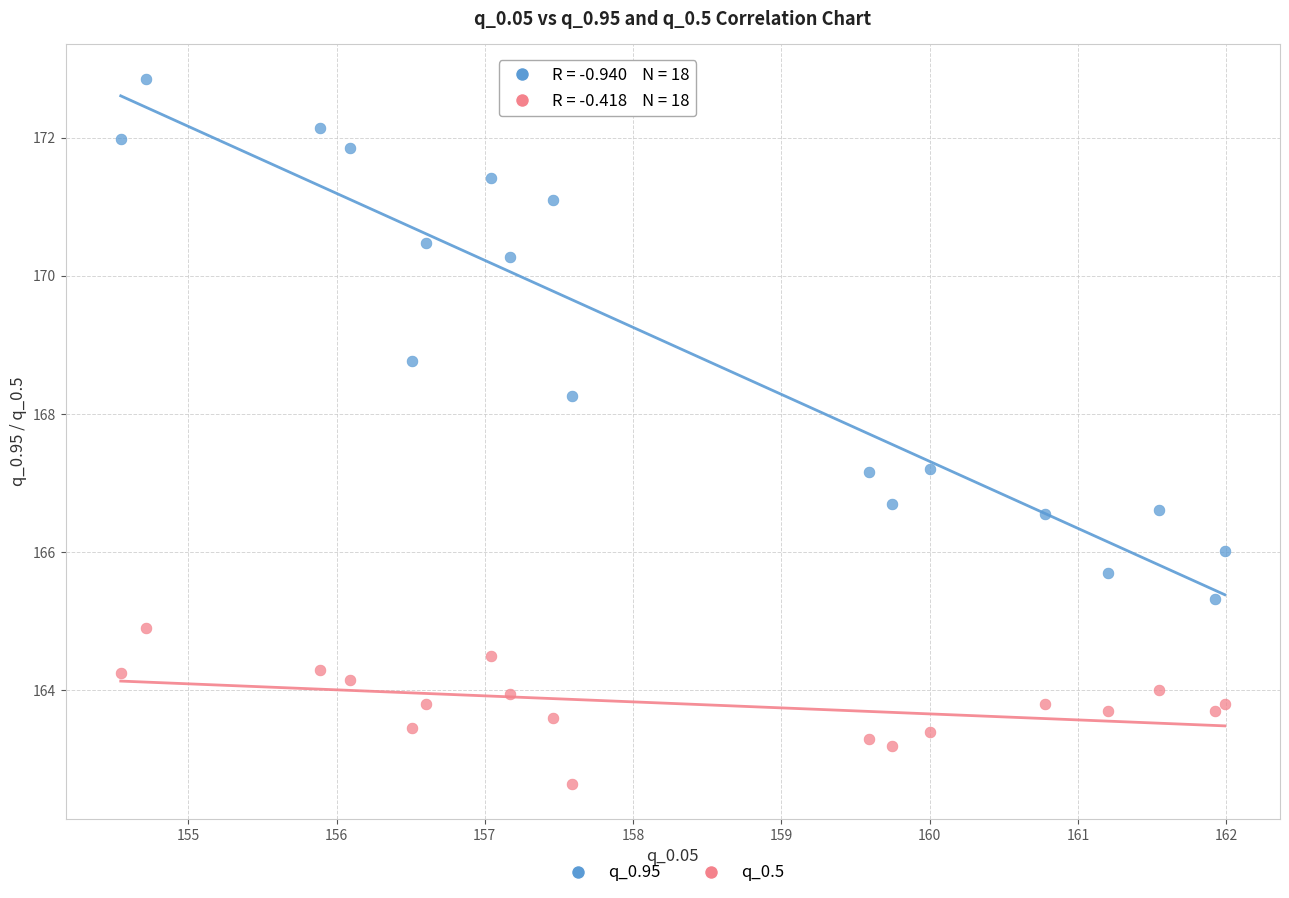

In the q_0.95 series, what Y value is closest to 169?

168.8